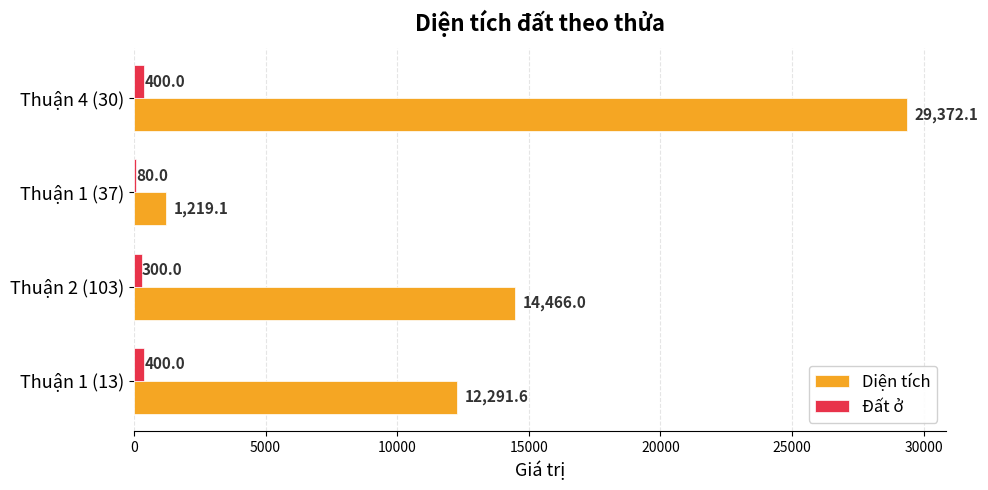

Where is Đất ở nearest to the value 240?

Thuận 2 (103)